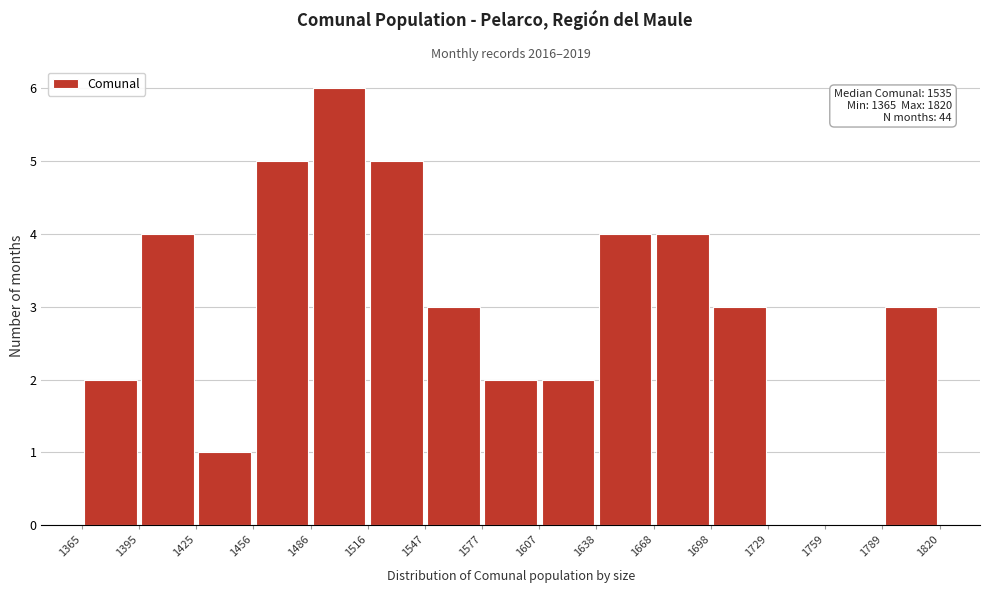

Which range on the x-axis has the tallest bar?

1486 to 1516